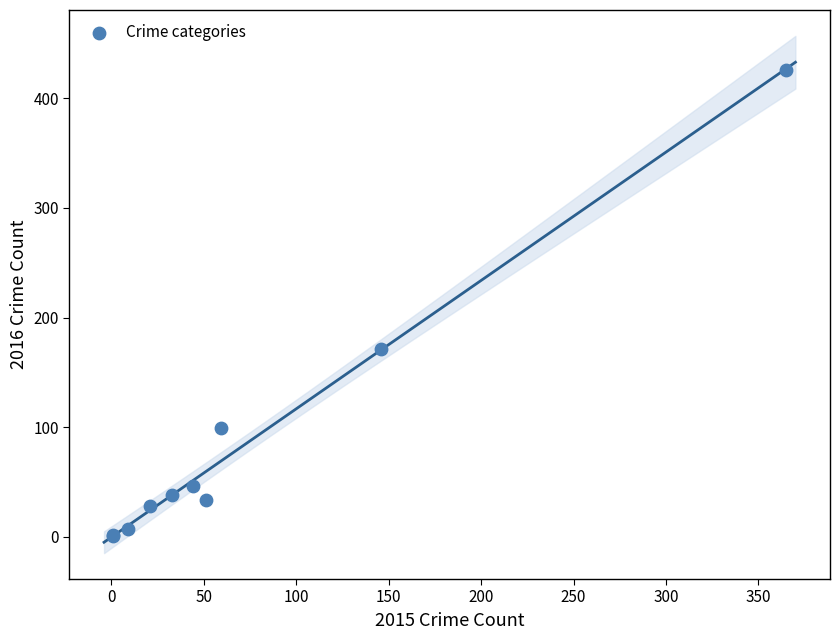

What Y value in the scatter plot is closest to 213?

171